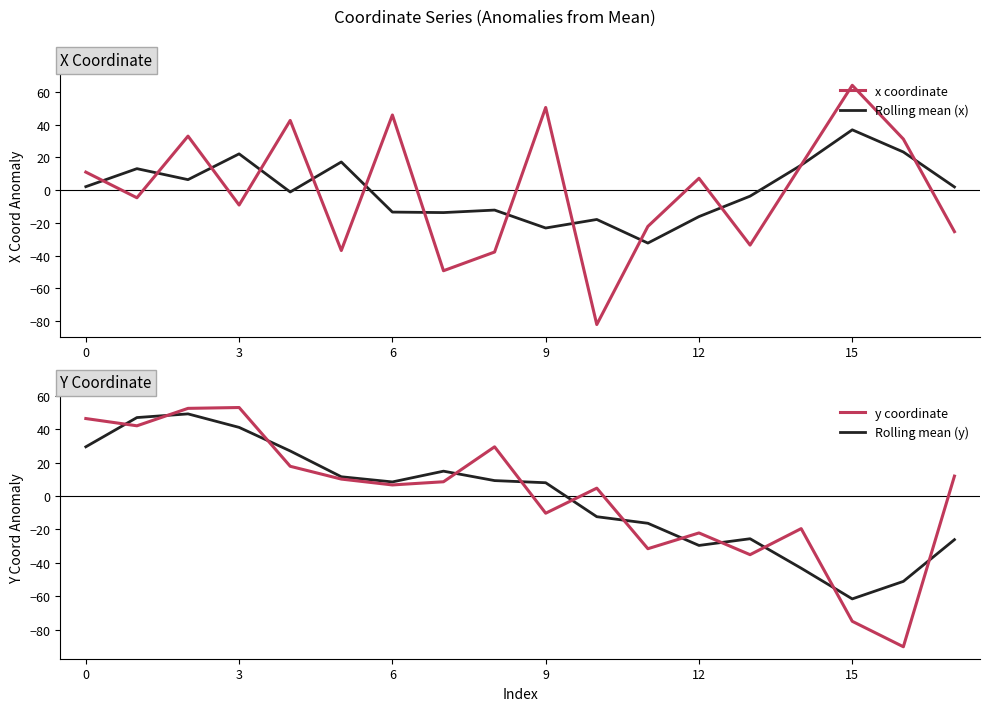

What is the smallest value displayed?

-90.3